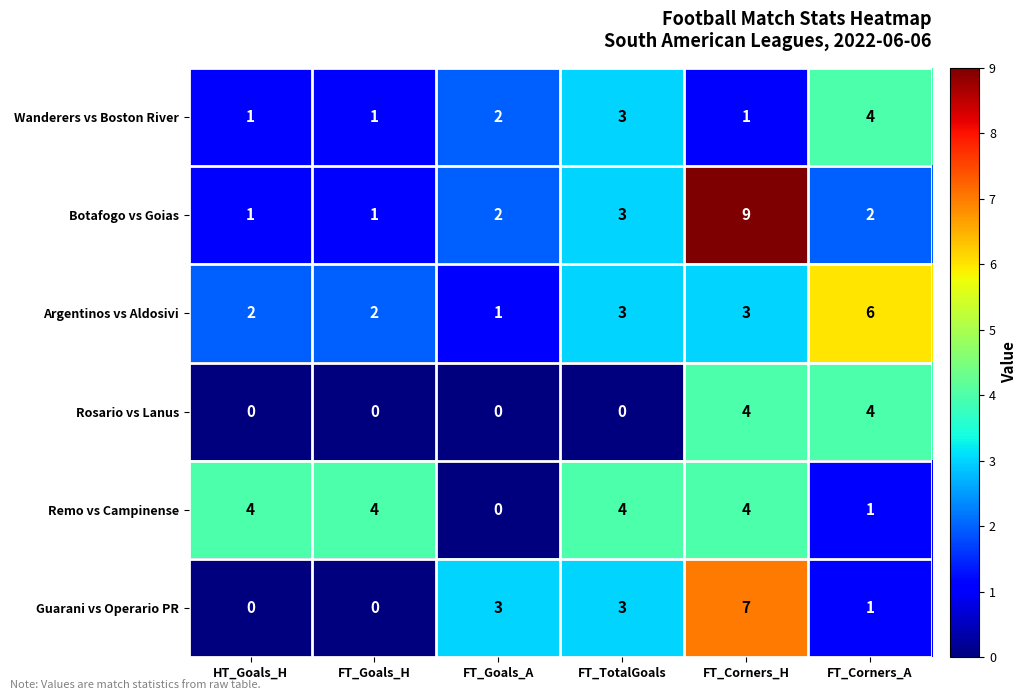

Count the number of data series in this chart.

6